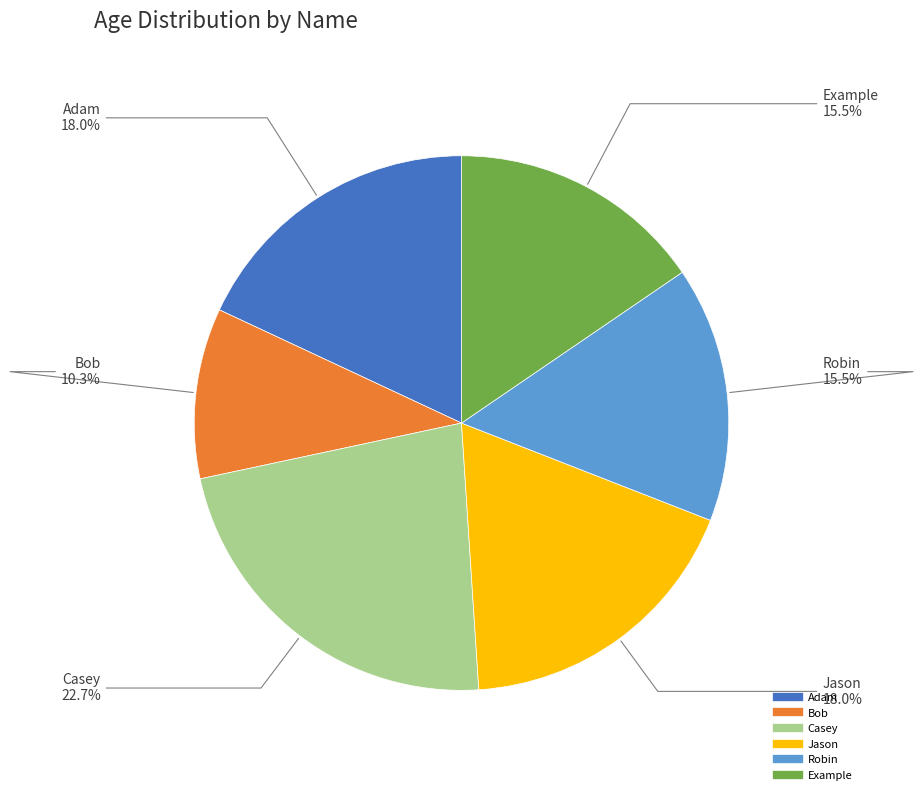

True or false: Casey accounts for 36% of the total.

False